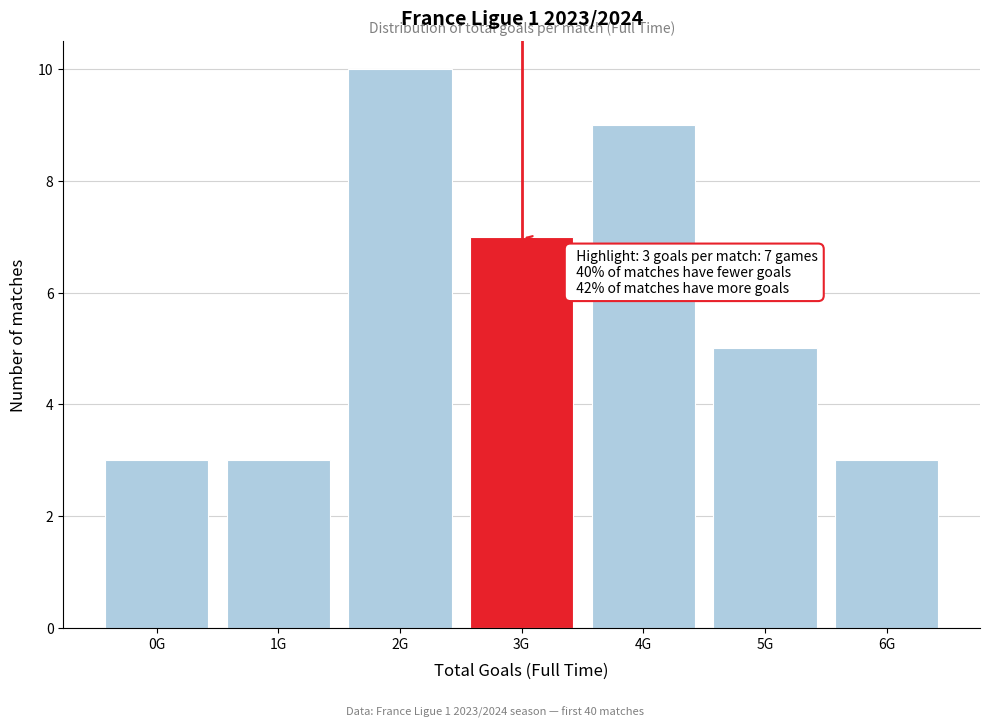

Reading left to right, list all the values displayed in this chart.

0G=3	1G=3	2G=10	3G=7	4G=9	5G=5	6G=3